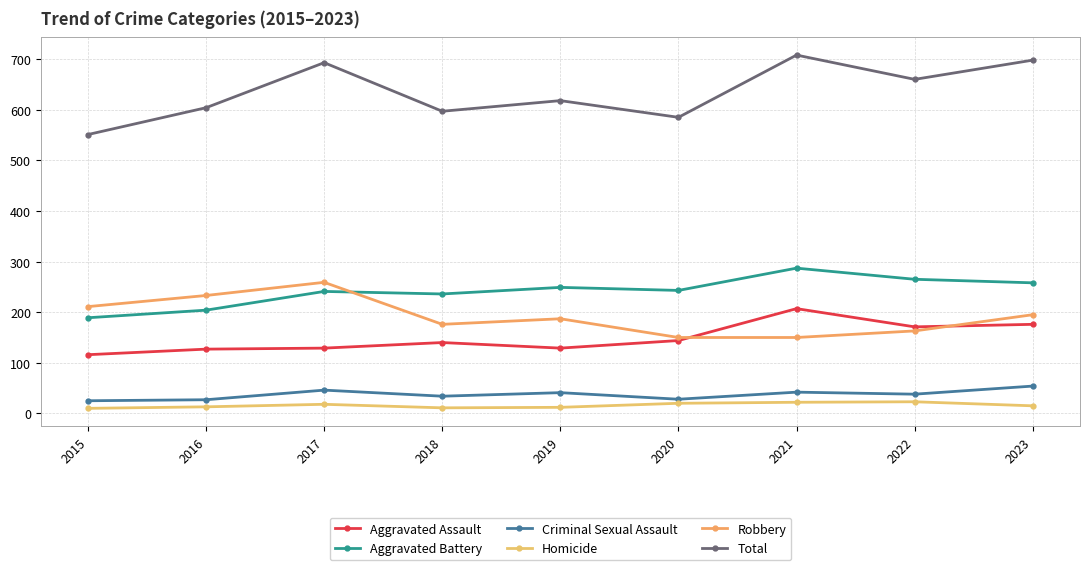

Reading left to right, what are all the values shown in this chart?

Aggravated Assault: 116	127	129	140	129	144	207	171	176
Aggravated Battery: 189	204	241	236	249	243	287	265	258
Criminal Sexual Assault: 25	27	46	34	41	28	42	38	54
Homicide: 10	13	18	11	12	20	22	23	15
Robbery: 211	233	259	176	187	150	150	163	195
Total: 551	604	693	597	618	585	708	660	698